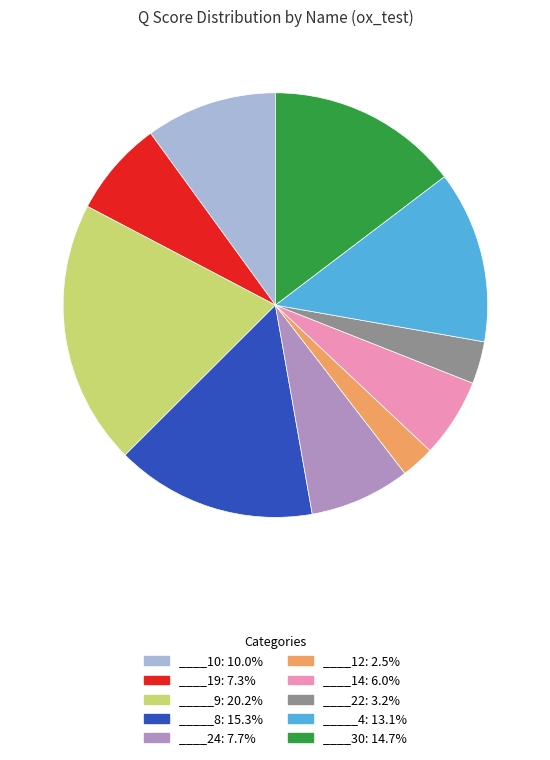

Is there any slice that represents more than half of the pie?

No